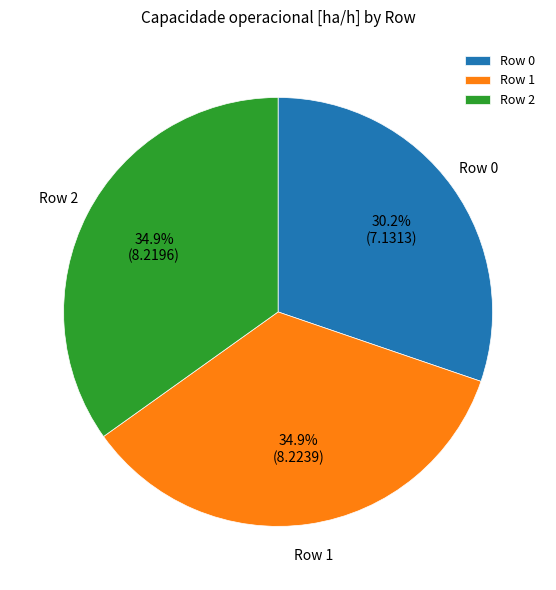

Approximately how many times larger is the value at Row 2 compared to Row 1?

1.0